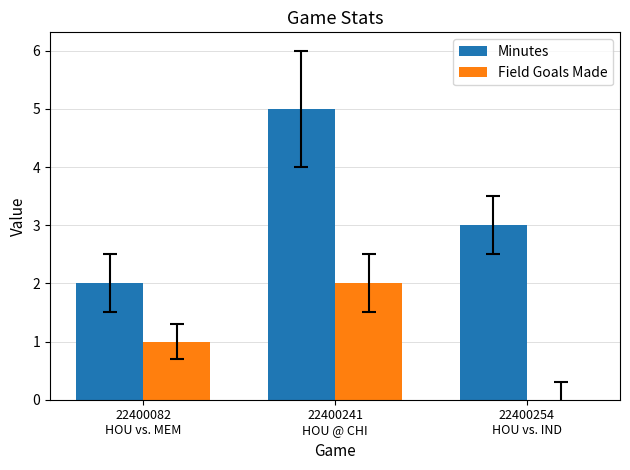

What is the sum of all Field Goals Made values?

3